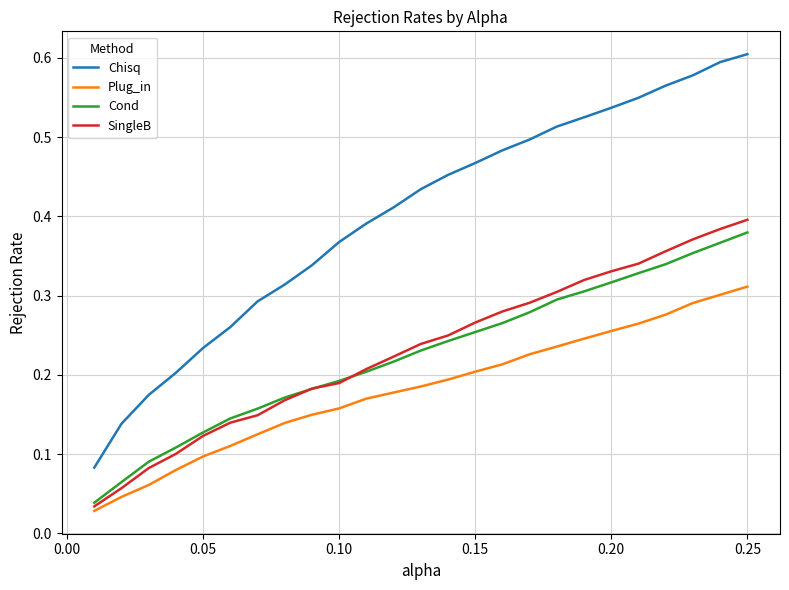

True or false: SingleB and Chisq intersect in this chart.

False